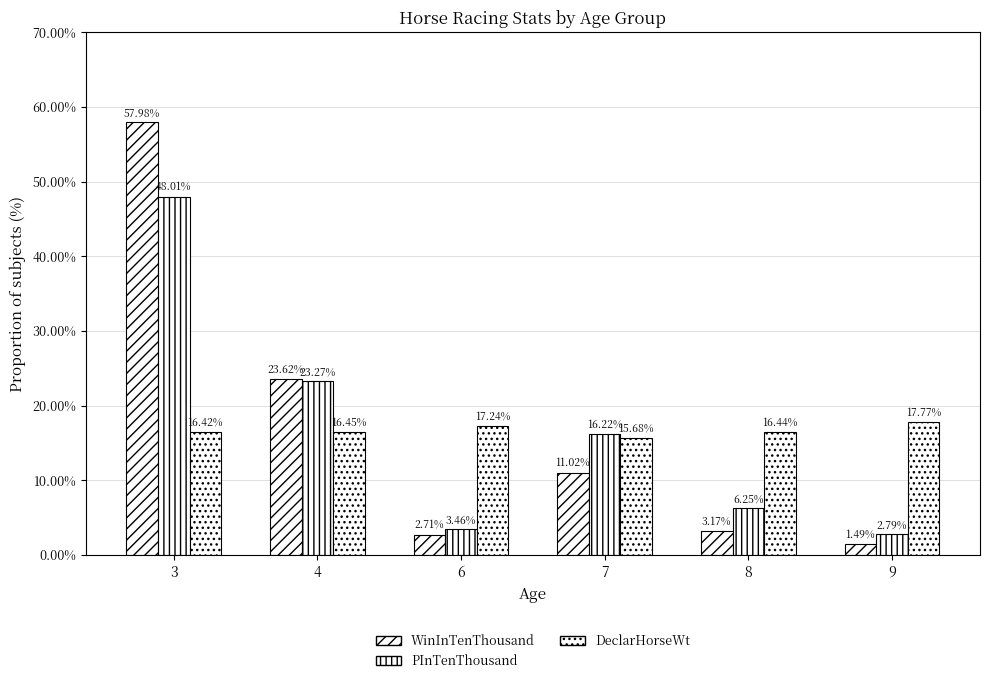

What is the sum of the DeclarHorseWt values at 3 and 8?

32.9